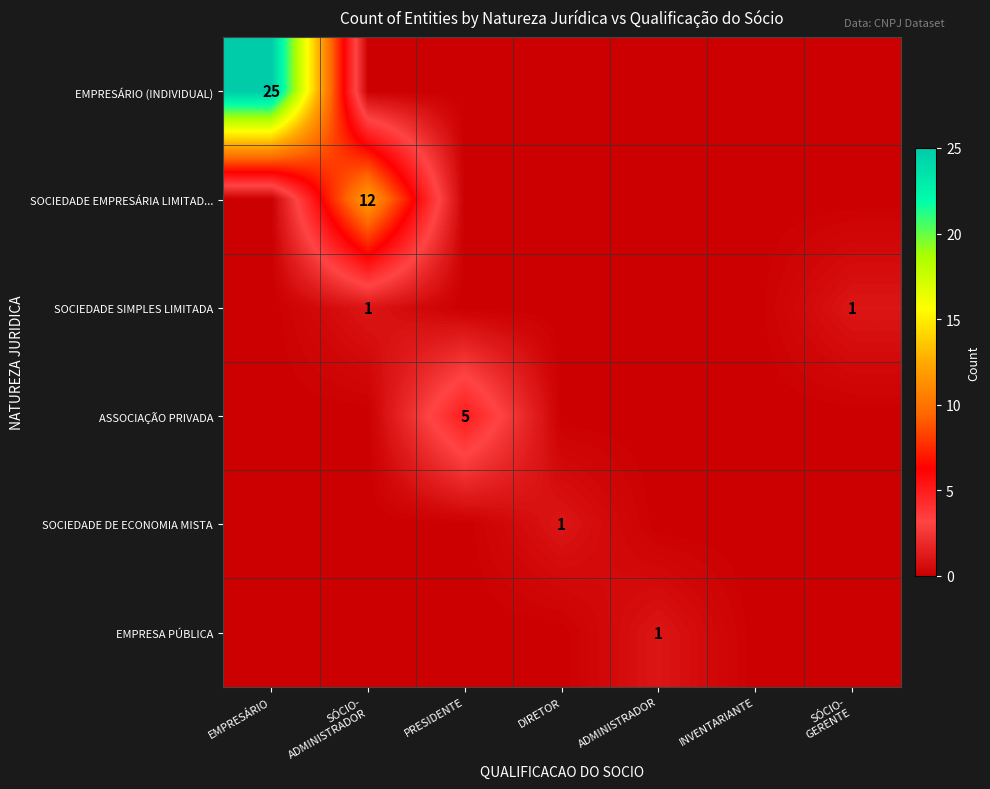

How many values in the SOCIEDADE SIMPLES LIMITADA series exceed 0?

2